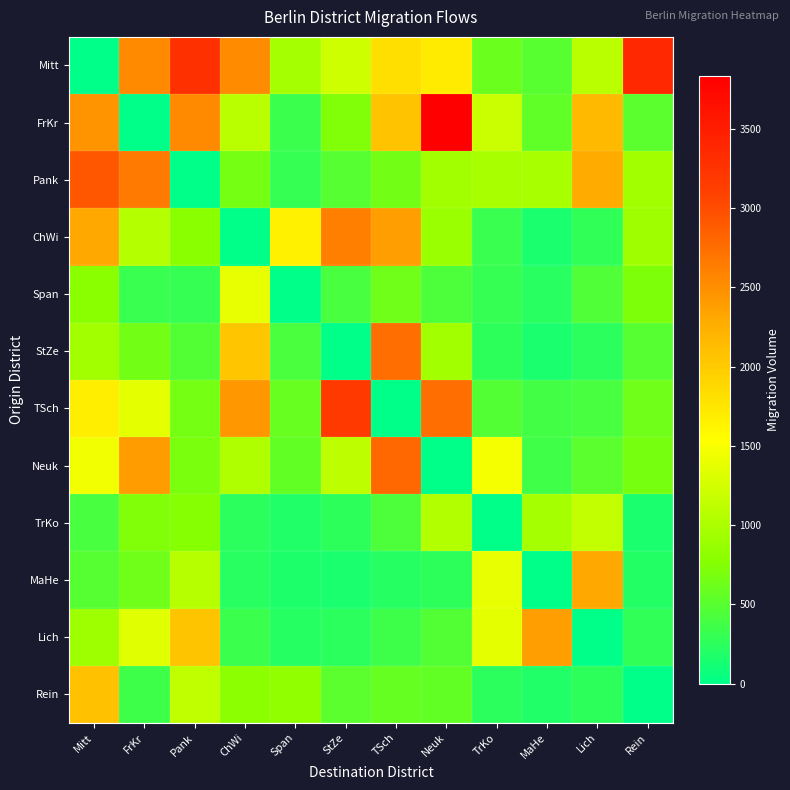

What is the spread (max minus min) of values at Mitt?

2923